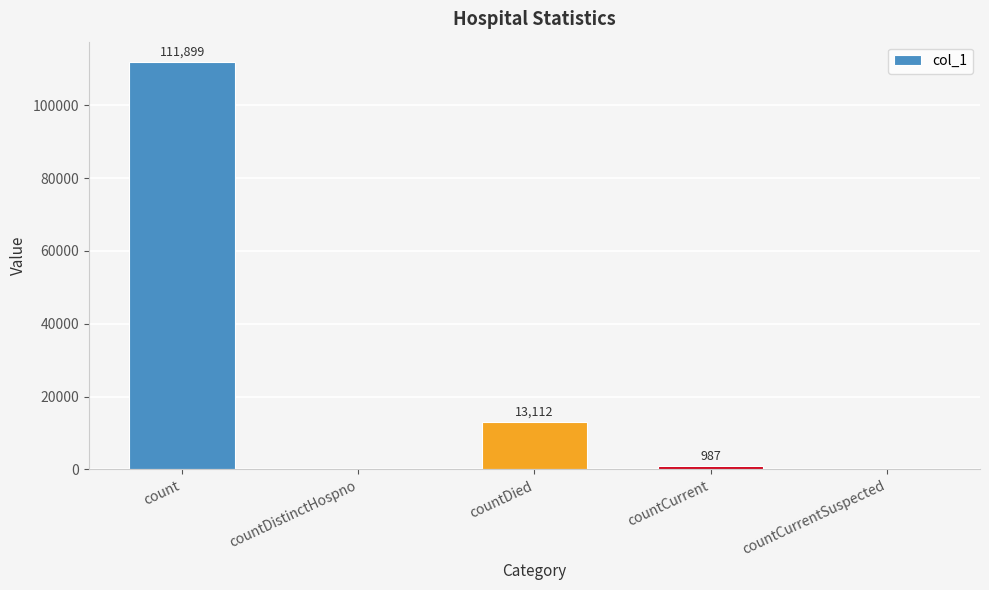

The chart shows a value of 60510 at countCurrentSuspected. True or false?

False